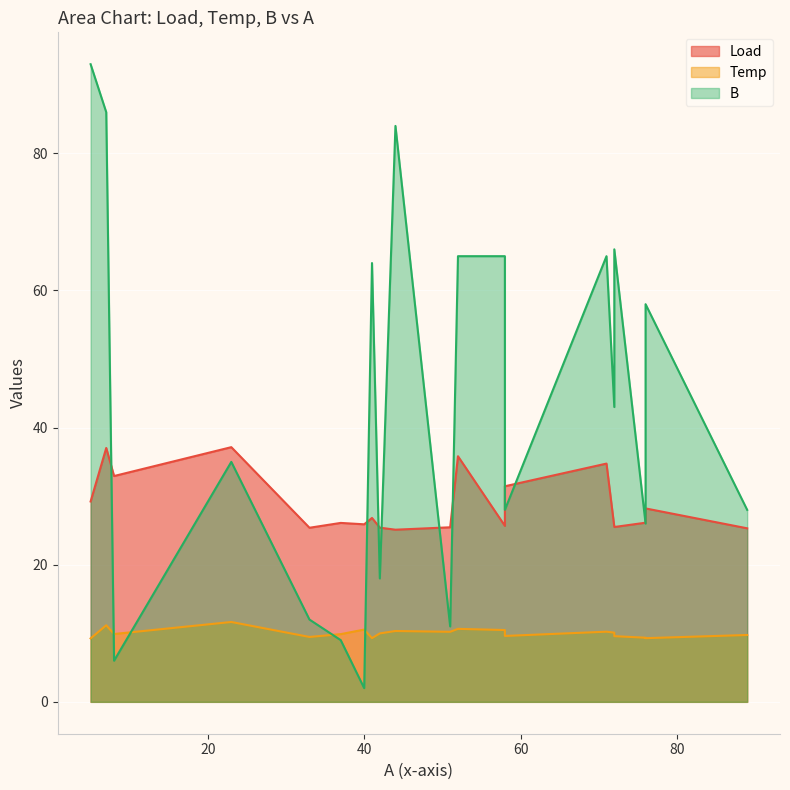

Reading left to right, extract all data points from this chart.

Load: 40=25.9	58=25.7	44=25.1	51=25.5	72=25.5	42=25.4	37=26.1	89=25.3	72=25.5	33=25.4	76=26.1	41=26.8	5=29.2	76=28.2	58=31.4	8=32.9	71=34.8	52=35.8	7=37.0	23=37.1
Temp: 40=10.5	58=10.5	44=10.3	51=10.2	72=10.1	42=10.0	37=9.9	89=9.8	72=9.6	33=9.5	76=9.4	41=9.3	5=9.3	76=9.3	58=9.6	8=9.9	71=10.2	52=10.6	7=11.2	23=11.6
B: 40=2.0	58=65.0	44=84.0	51=11.0	72=43.0	42=18.0	37=9.0	89=28.0	72=66.0	33=12.0	76=26.0	41=64.0	5=93.0	76=58.0	58=28.0	8=6.0	71=65.0	52=65.0	7=86.0	23=35.0